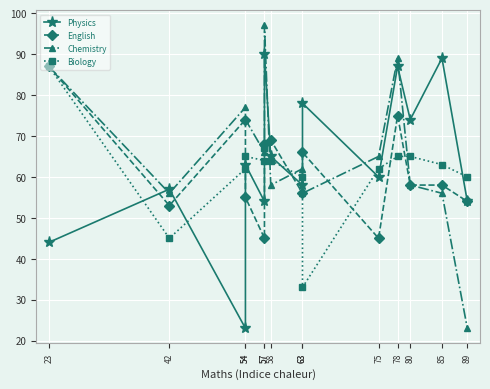

How many interior local peaks does the Biology series have?

2